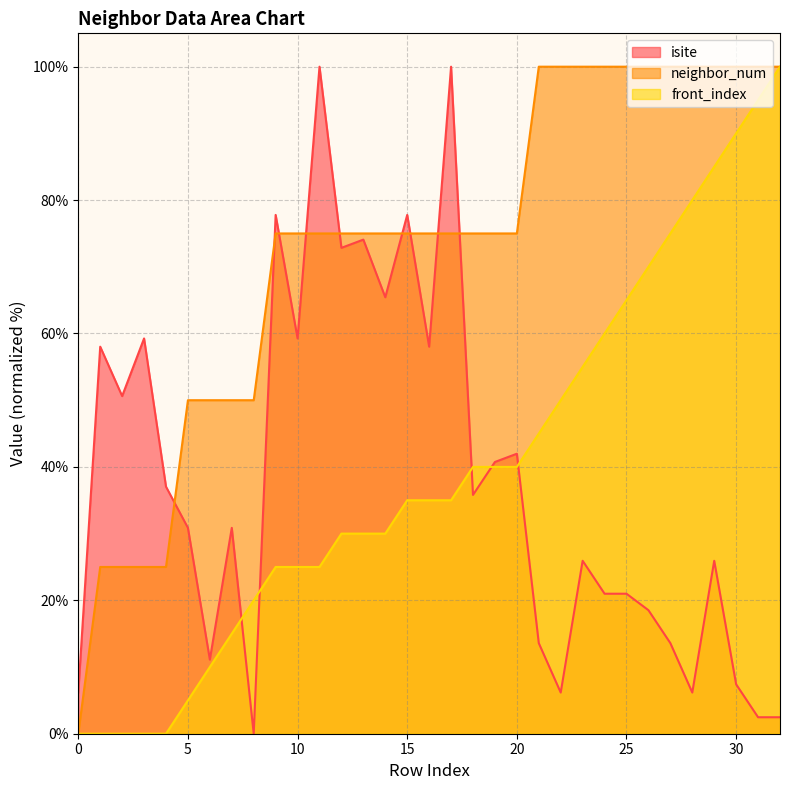

How many lines are shown in the chart?

3